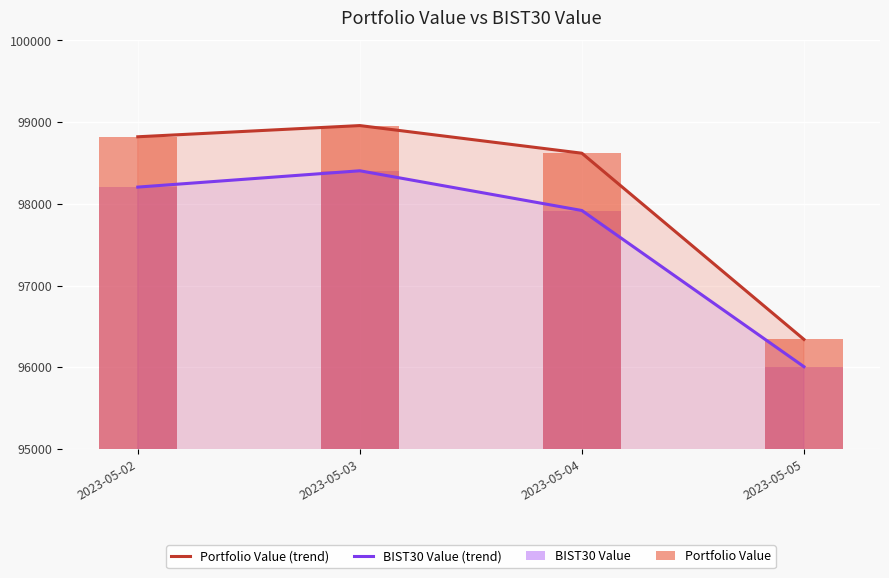

What is the difference between the highest and lowest values at 2023-05-05?

333.9